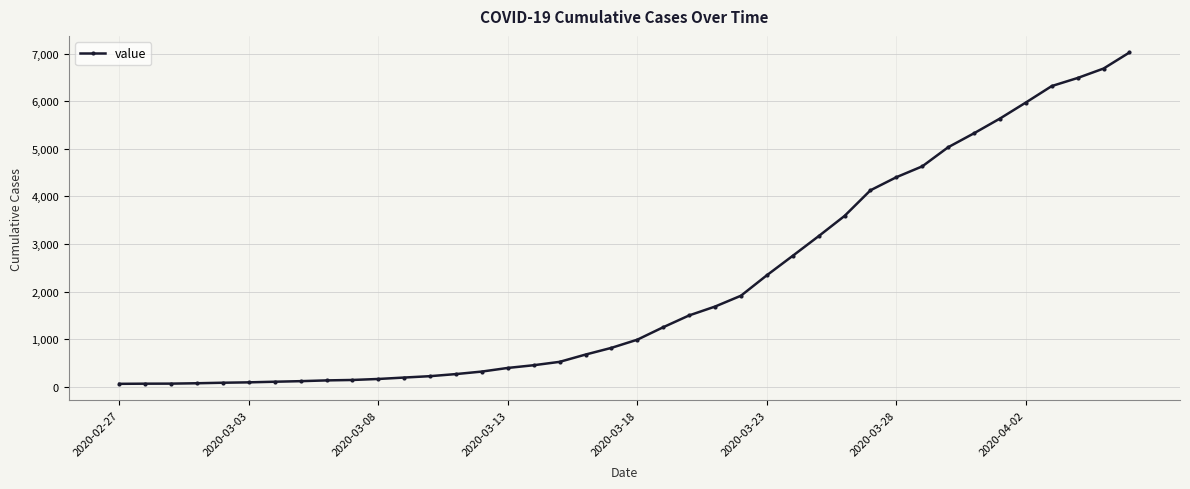

What is the value of the 3rd point from the left?

64